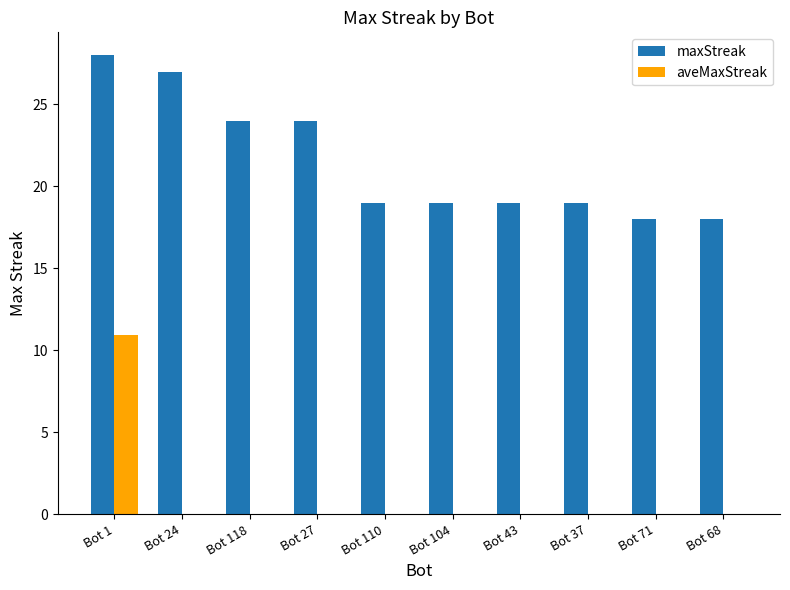

True or false: aveMaxStreak has a value of -4.3 at Bot 37.

False